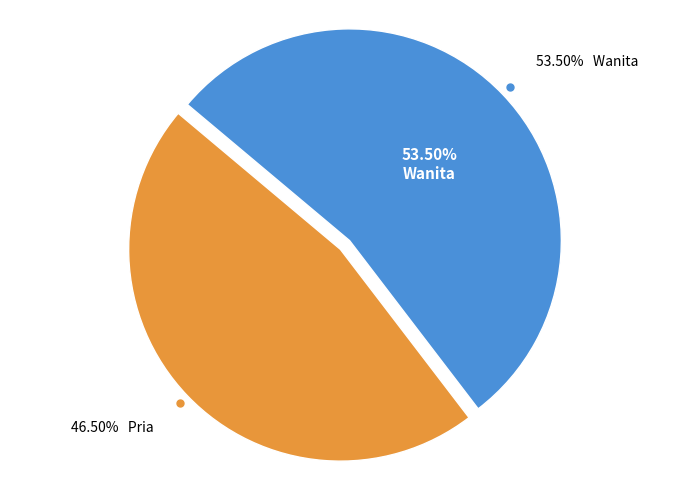

Rank the categories by value from highest to lowest.

Wanita, Pria